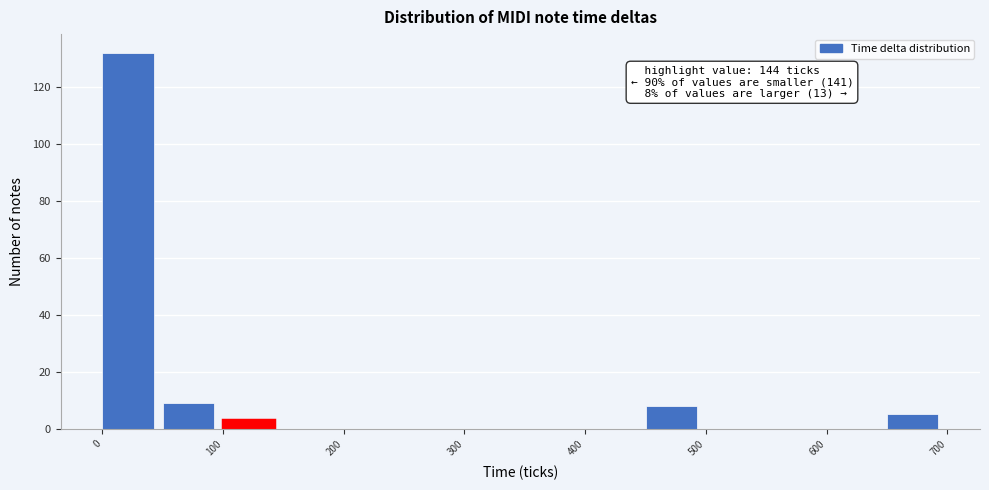

Over which range of the x-axis is the bar tallest?

0 to 50